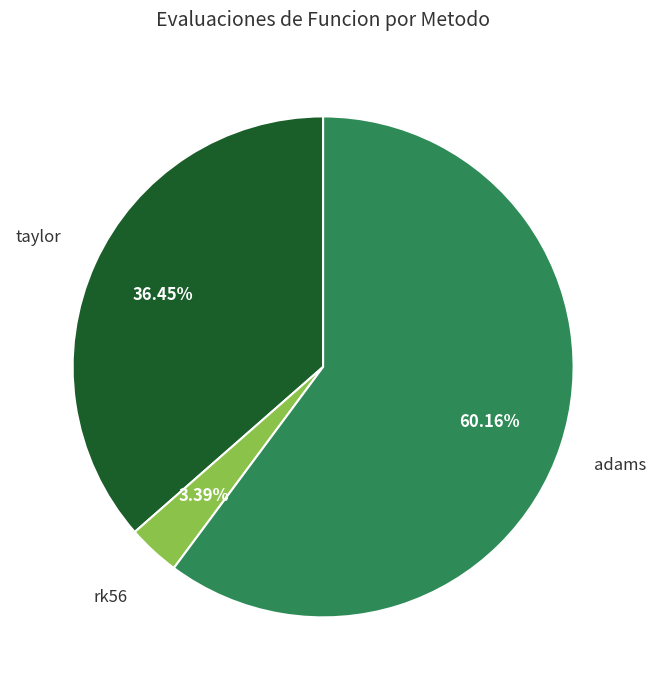

Approximately how many times larger is the value at taylor compared to adams?

0.6